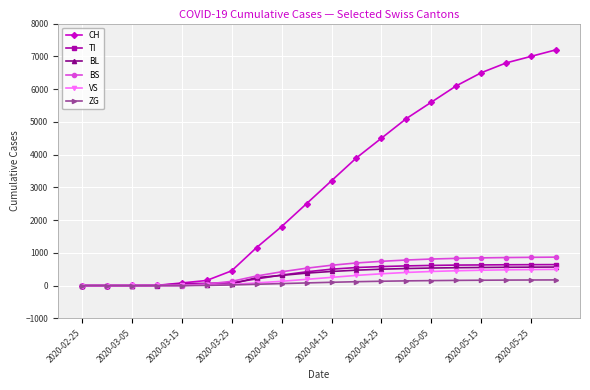

Which series has the largest range (max minus min)?

CH